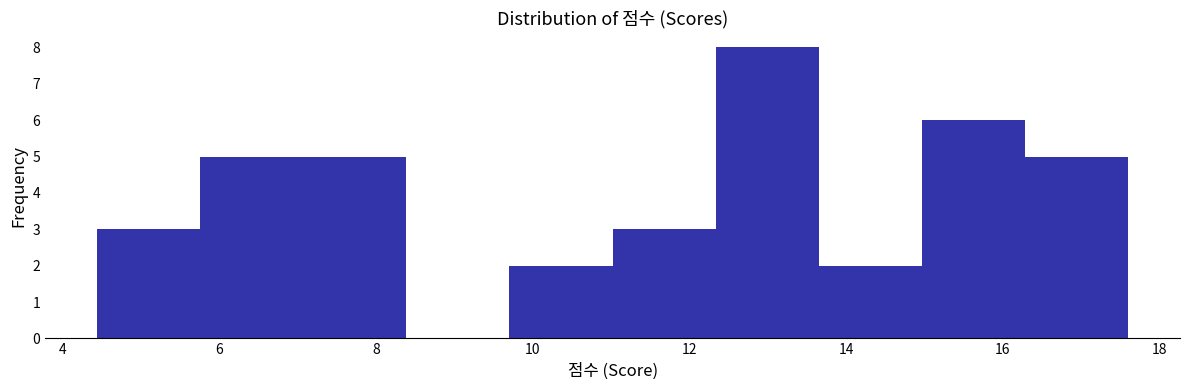

Reading left to right, list every bar in this chart as the range it spans on the x-axis followed by its height. Neither the bar edges nor the heights are printed on the chart, so give them approximately, as read against the axes.

4.4 to 5.8: 3
5.8 to 7.0: 5
7.0 to 8.4: 5
8.4 to 9.8: 0
9.8 to 11.0: 2
11.0 to 12.4: 3
12.4 to 13.6: 8
13.6 to 15.0: 2
15.0 to 16.2: 6
16.2 to 17.6: 5